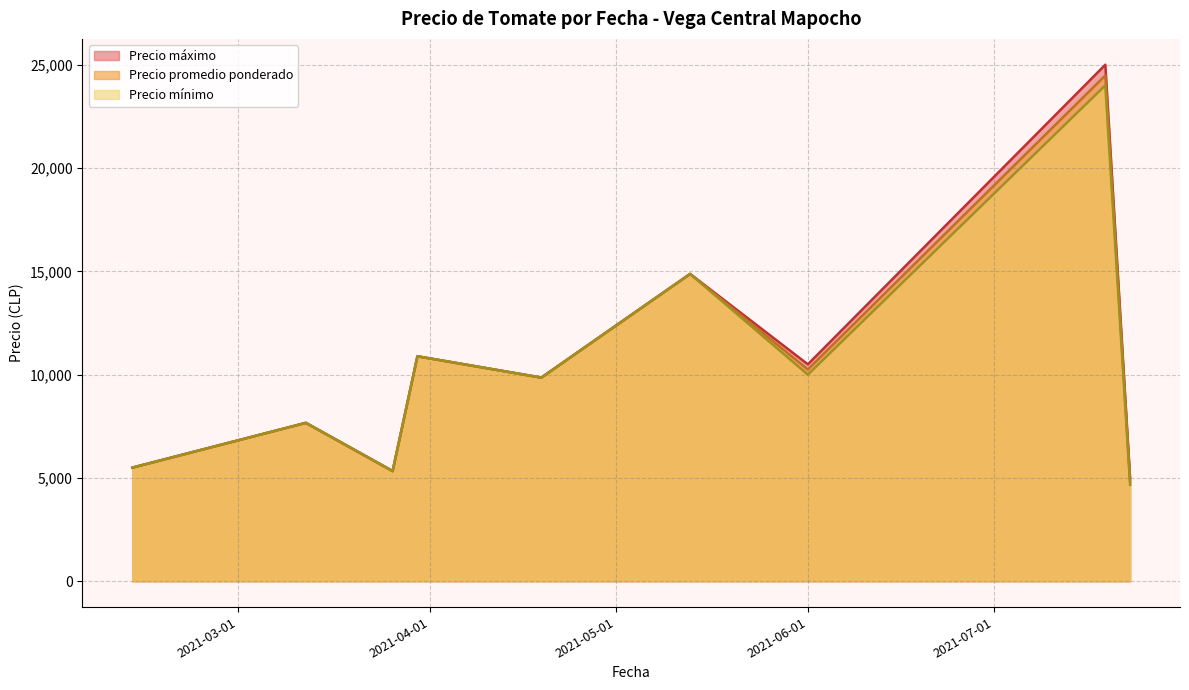

True or false: Precio minimo and Precio maximo intersect in this chart.

False